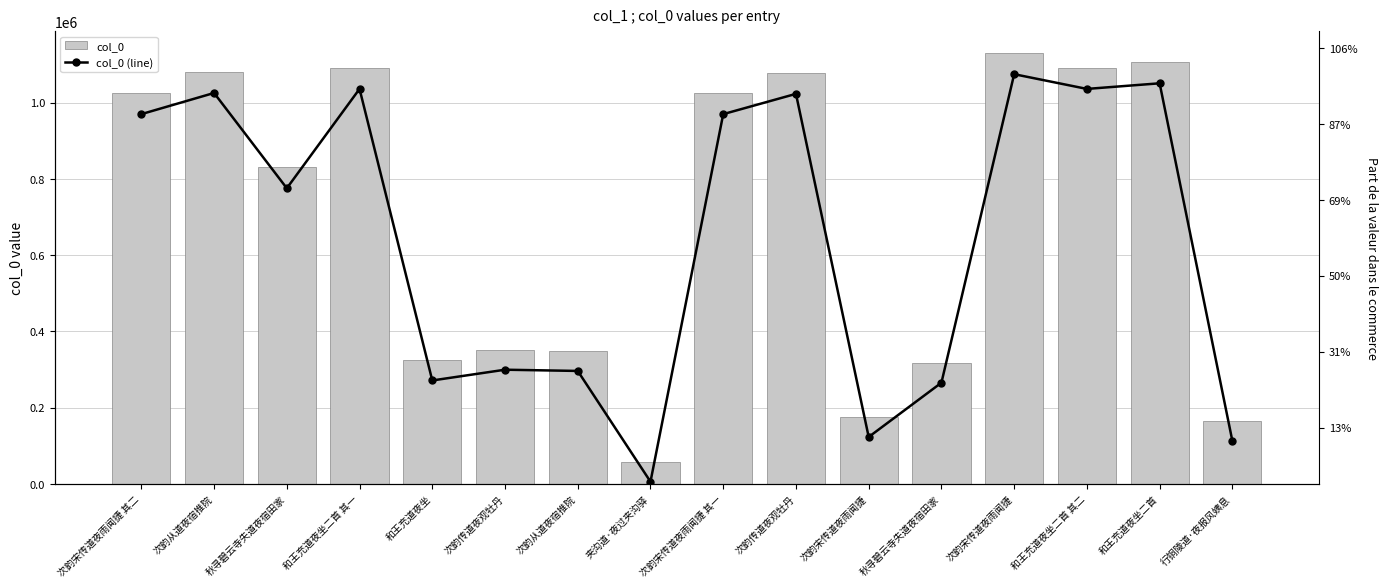

What is the average value of the col_0 series?

700096